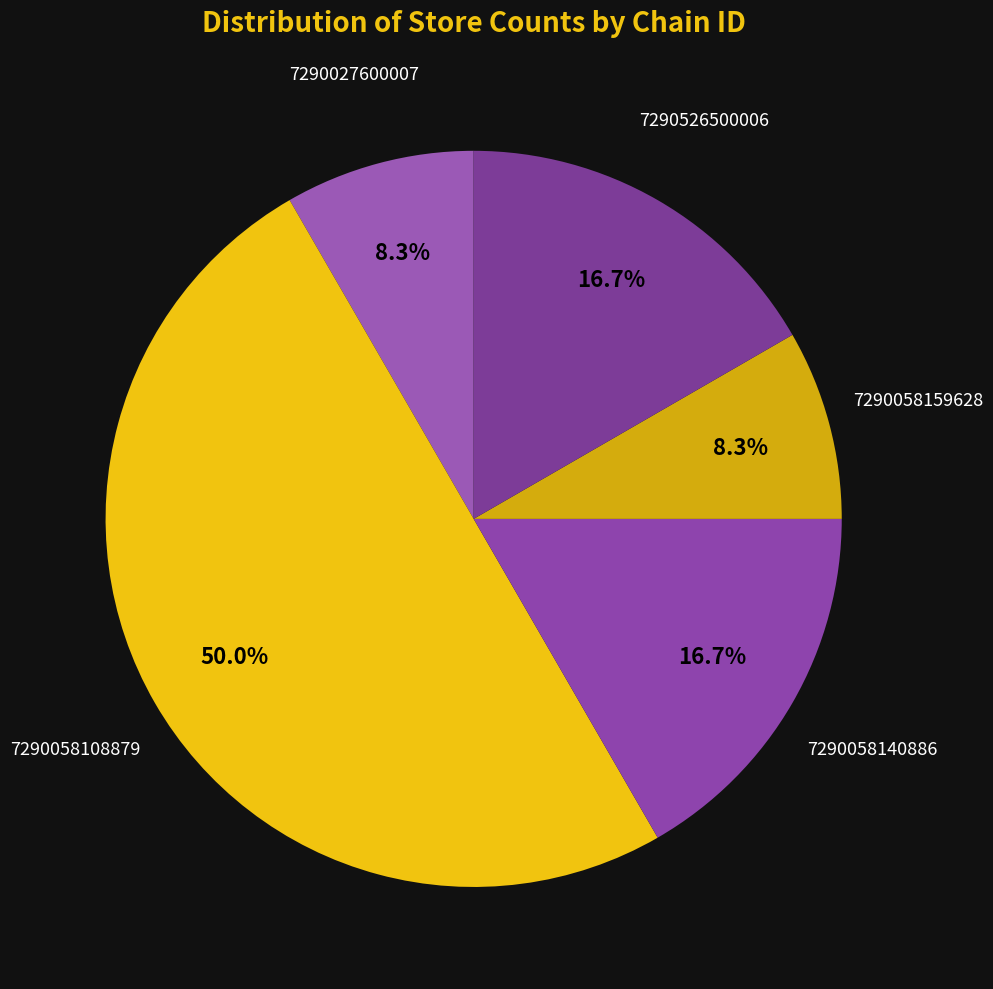

Which slice is the smallest?

7290027600007